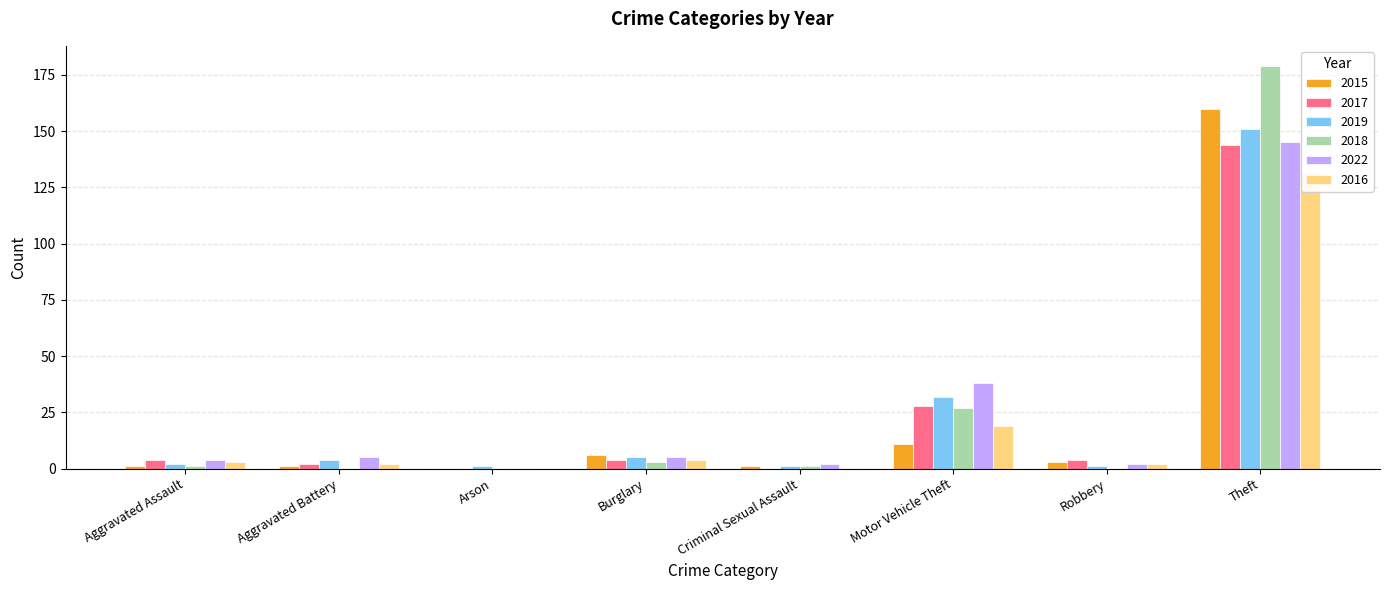

How many bars are there in each group?

6